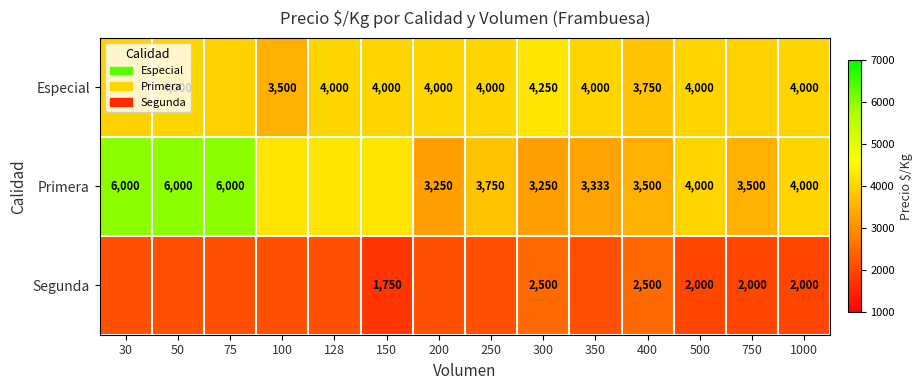

Rank the series at 400 from lowest to highest value.

Segunda, Primera, Especial